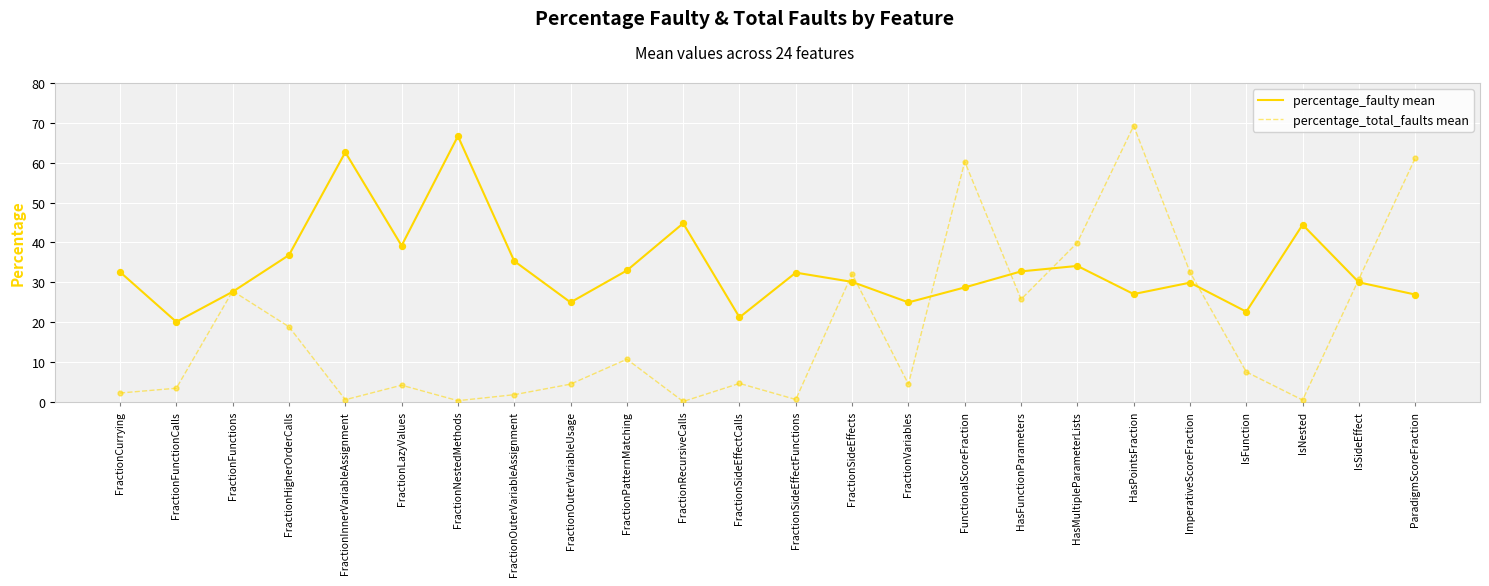

Between FractionCurrying and FractionRecursiveCalls, which series saw the biggest shift?

percentage_faulty mean